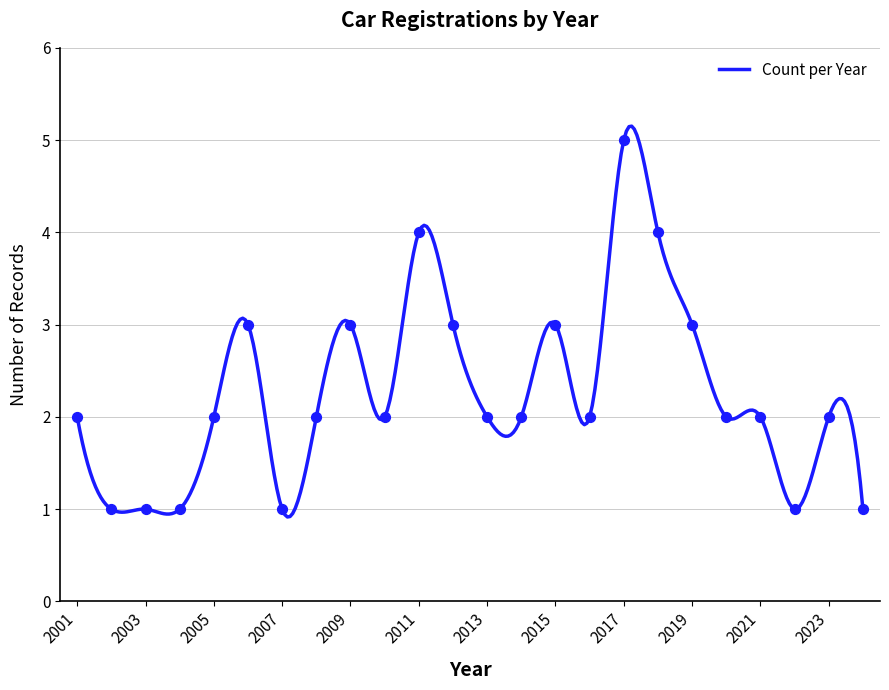

What is the difference between the maximum and minimum values?

4.2